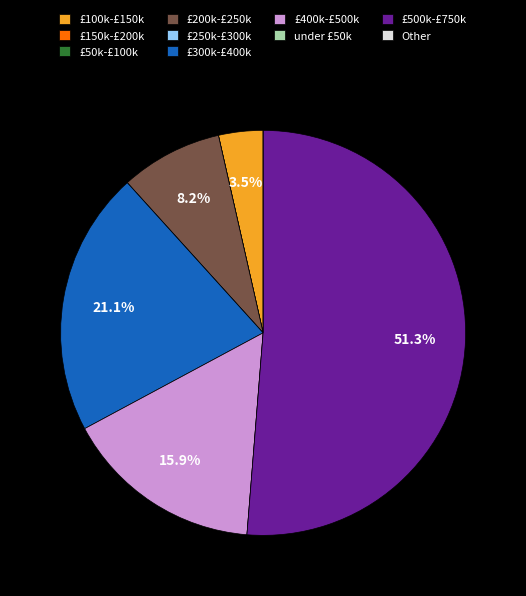

Combined, do £400k-£500k and £500k-£750k account for over 50%?

Yes